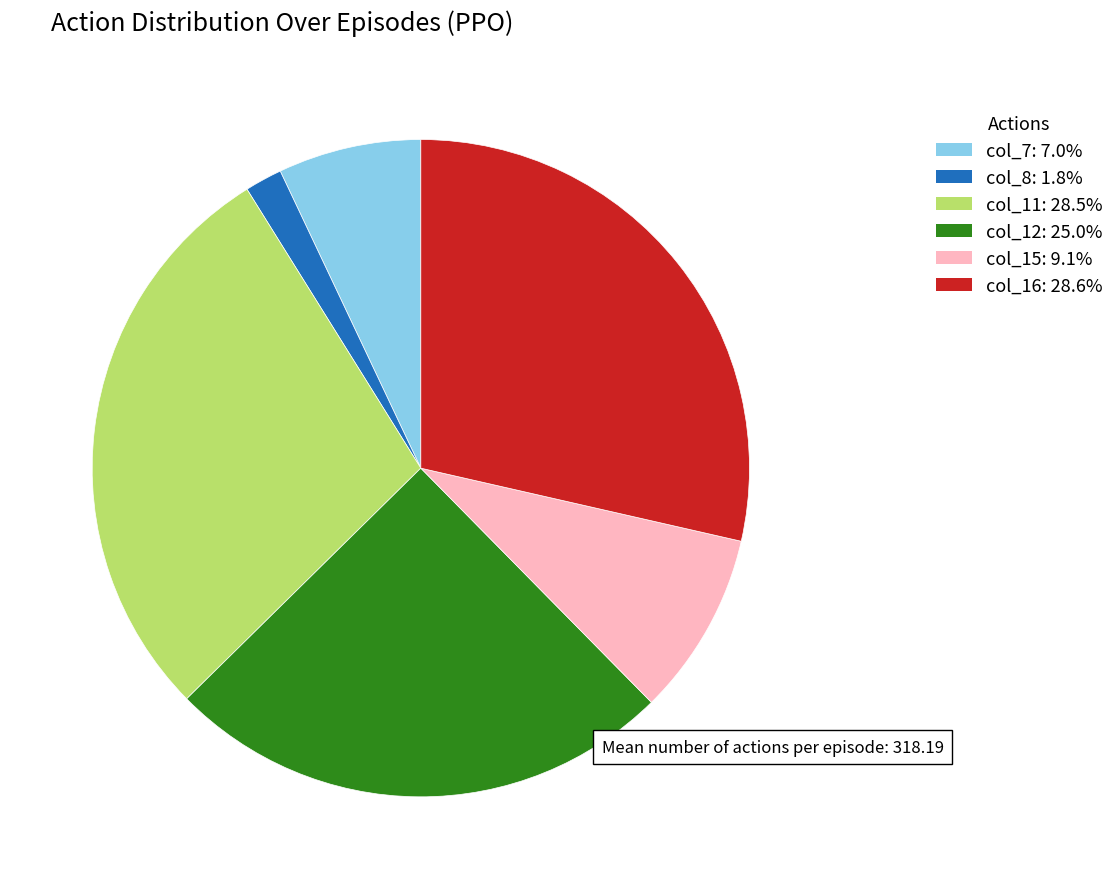

Do col_7 and col_12 together represent more than half of the pie?

No